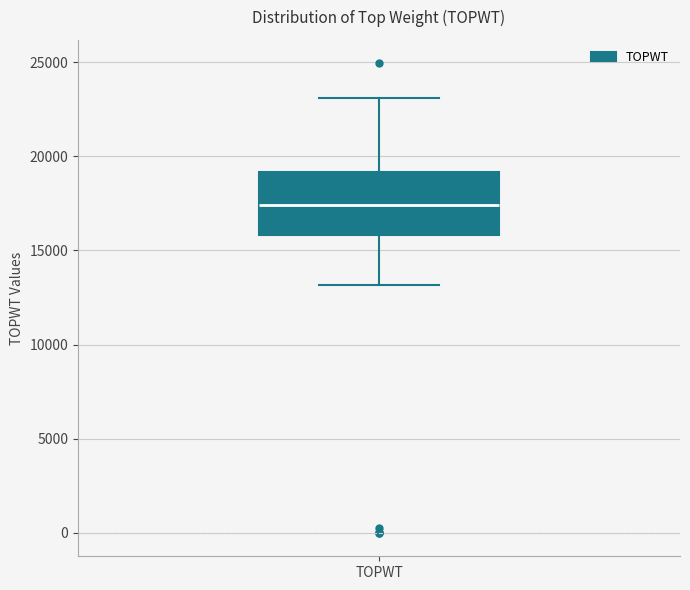

Read this box plot against the y-axis: the position of the median line, the range covered by the box, and the ends of both whiskers. The values are not printed on the chart, so give them approximately, as read against the axis.

median 17500, box 16000 to 19000, whiskers 13000 to 23000